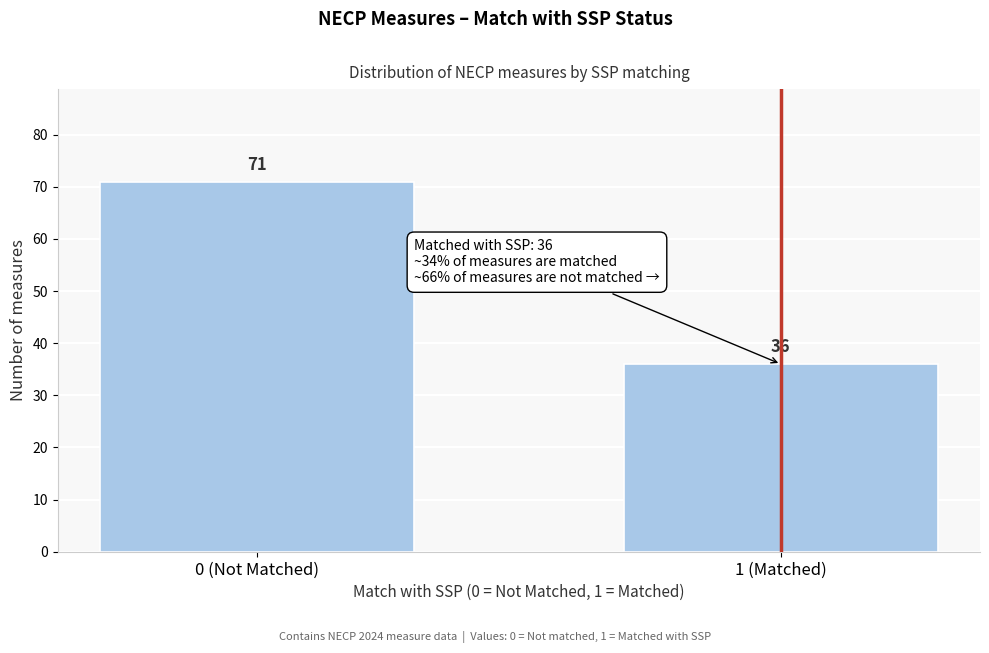

Reading left to right, what are all the values shown in this chart?

0 (Not Matched)=71	1 (Matched)=36